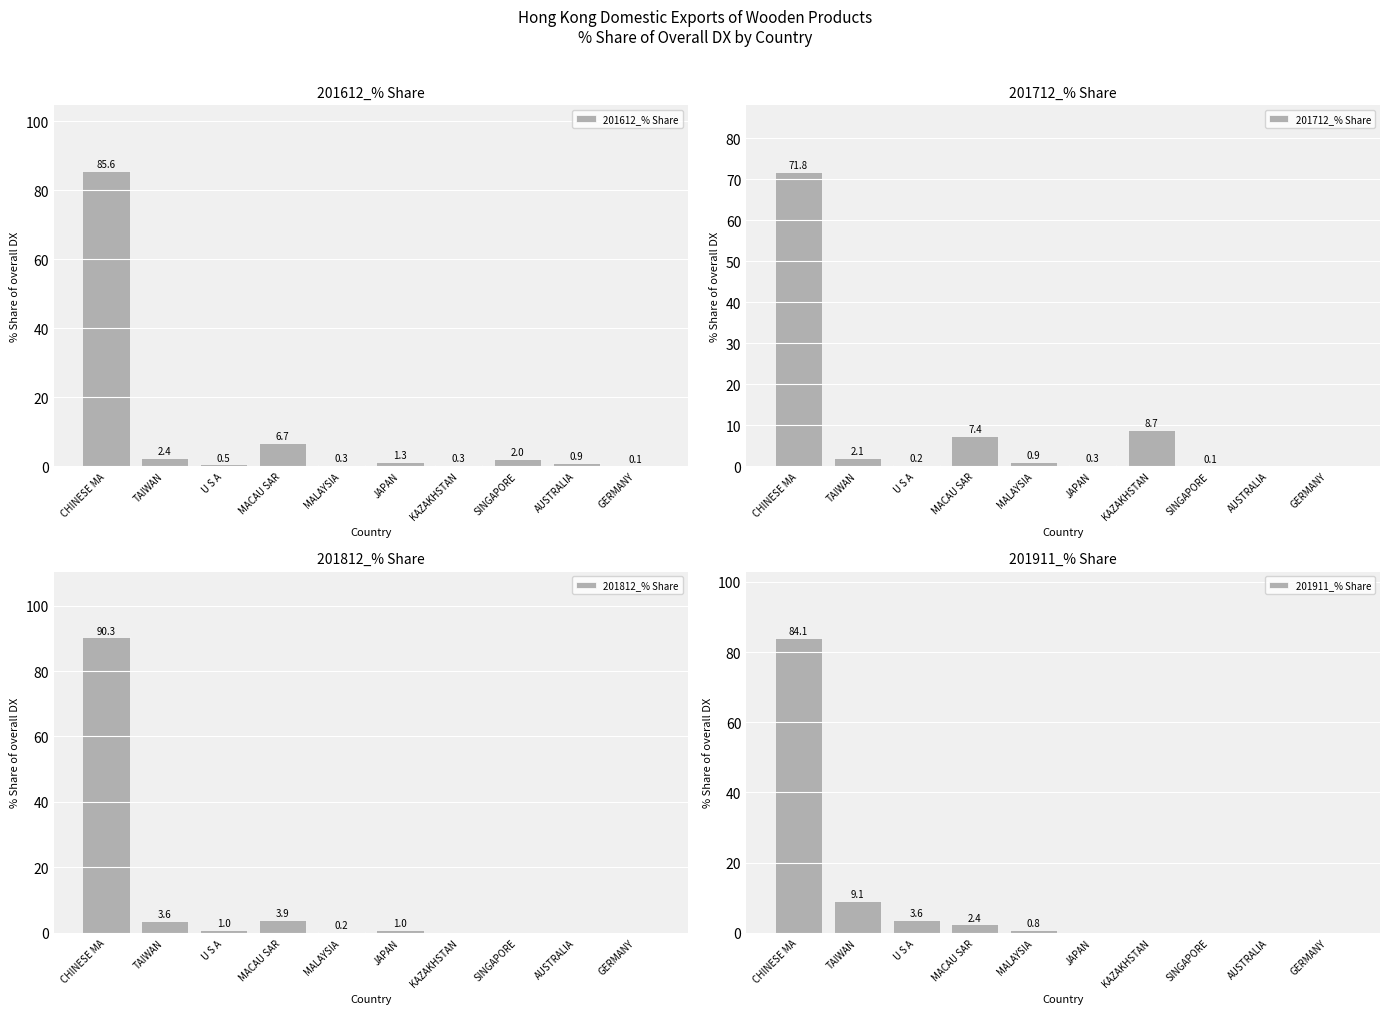

Does the chart contain stacked bars?

No